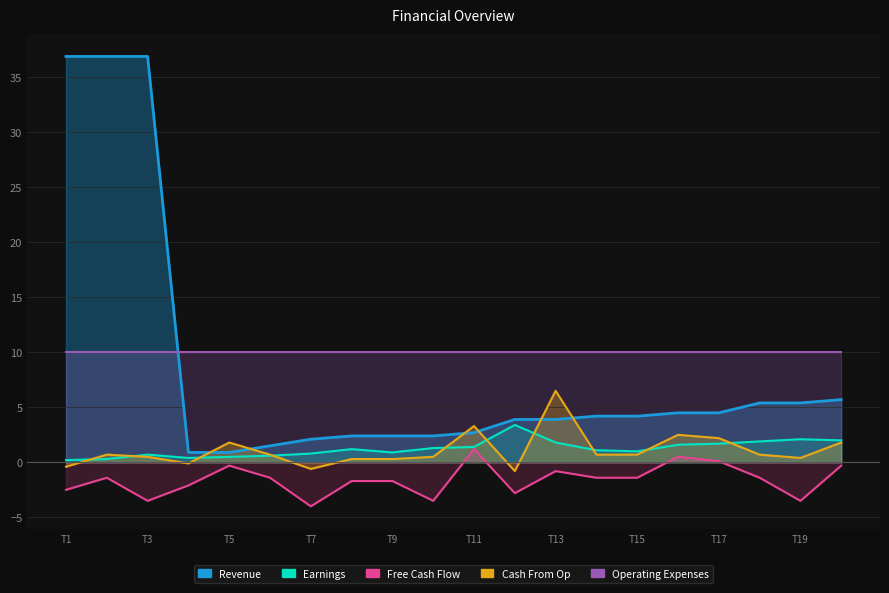

What is the difference between the second highest and second lowest values in the Free Cash Flow series?

4.0